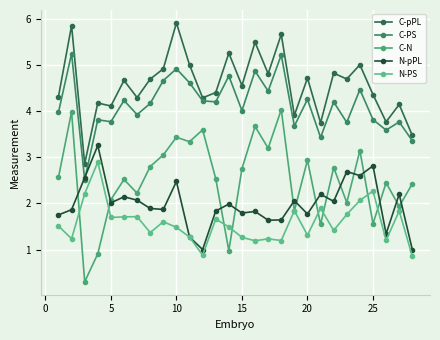

Which series has the largest total across all categories?

C-pPL